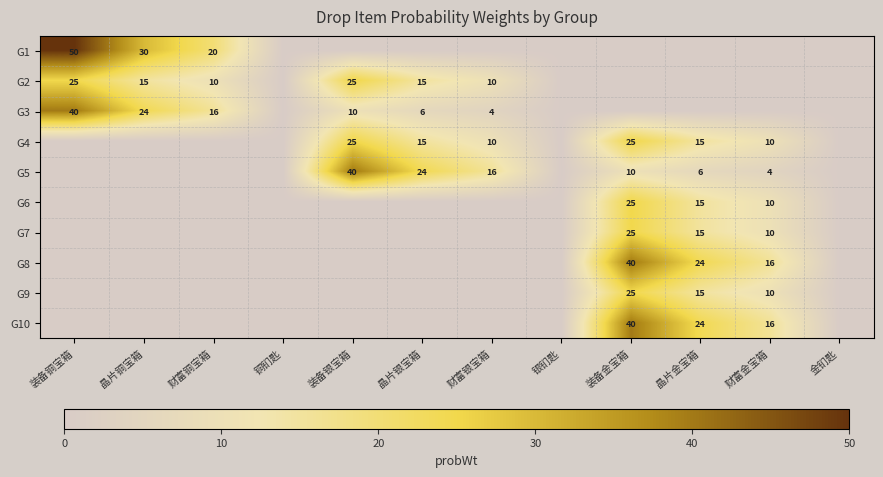

The G5 series shows 10 at 装备金宝箱. True or false?

True